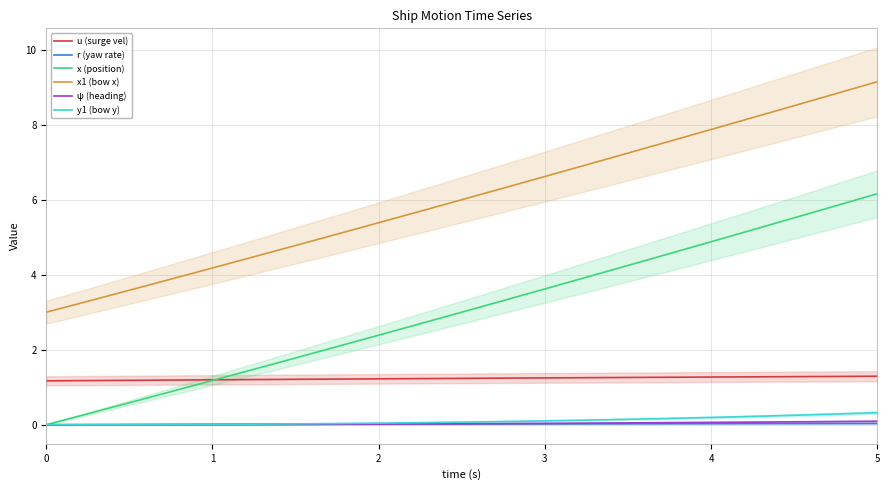

How many distinct data groups are displayed?

6